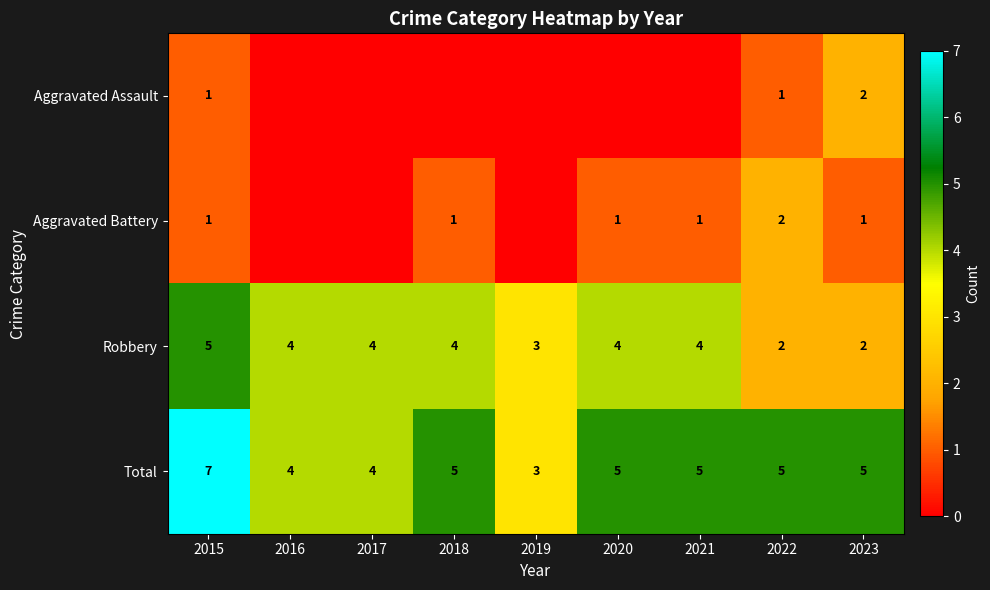

Read the Total value at 2022.

5